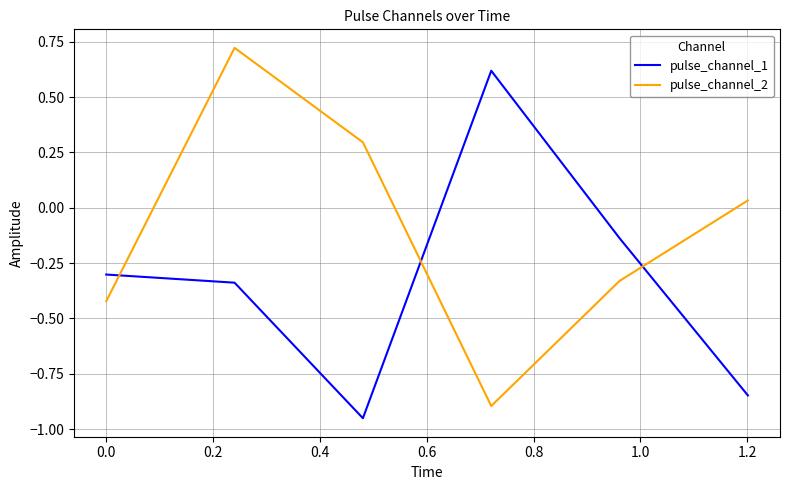

How many intersections are there between pulse_channel_1 and pulse_channel_2?

3